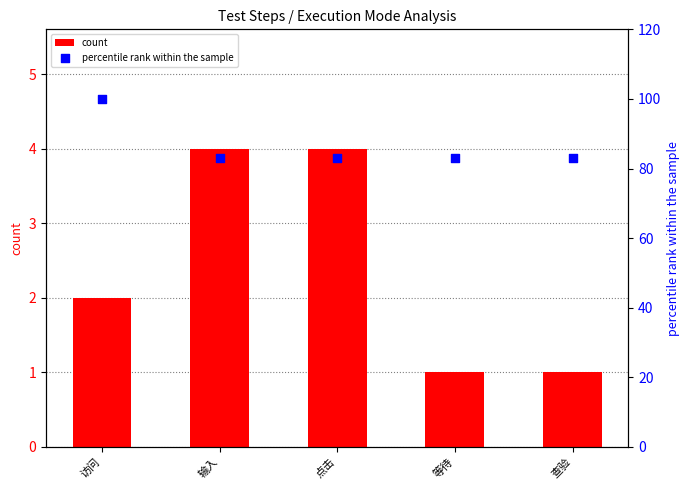

At which category is the sum across all series the highest?

访问